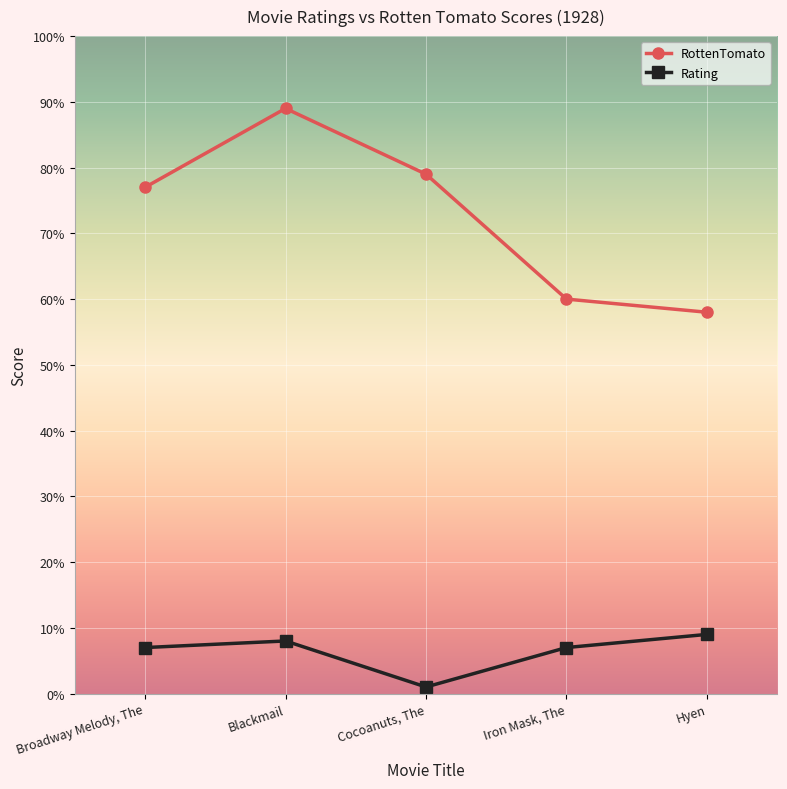

What are all the series names shown in the legend?

RottenTomato, Rating